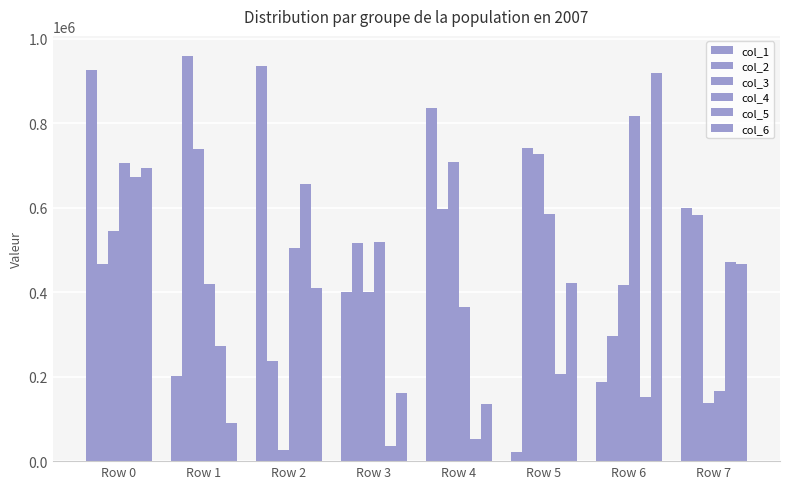

What value does the col_6 series have at Row 7?

467358